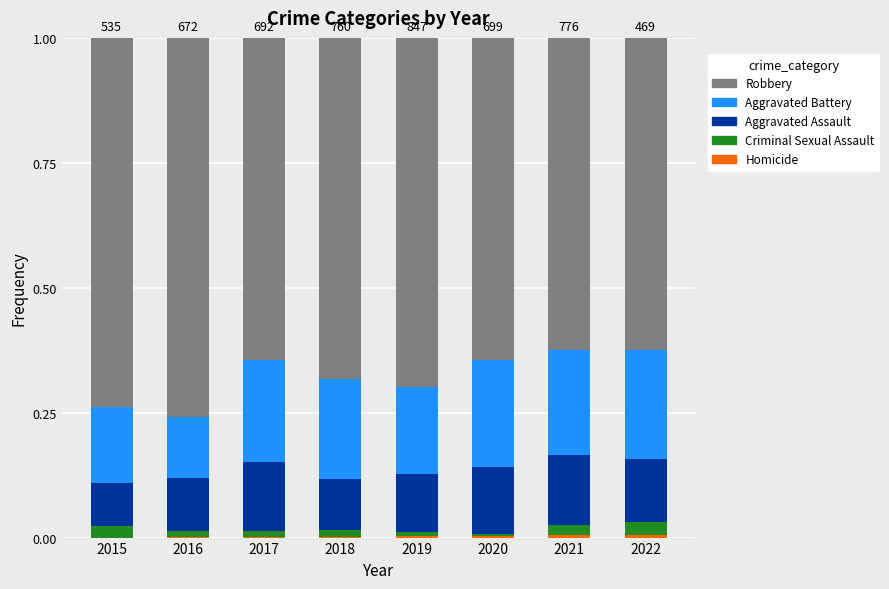

Does the chart contain stacked bars?

Yes